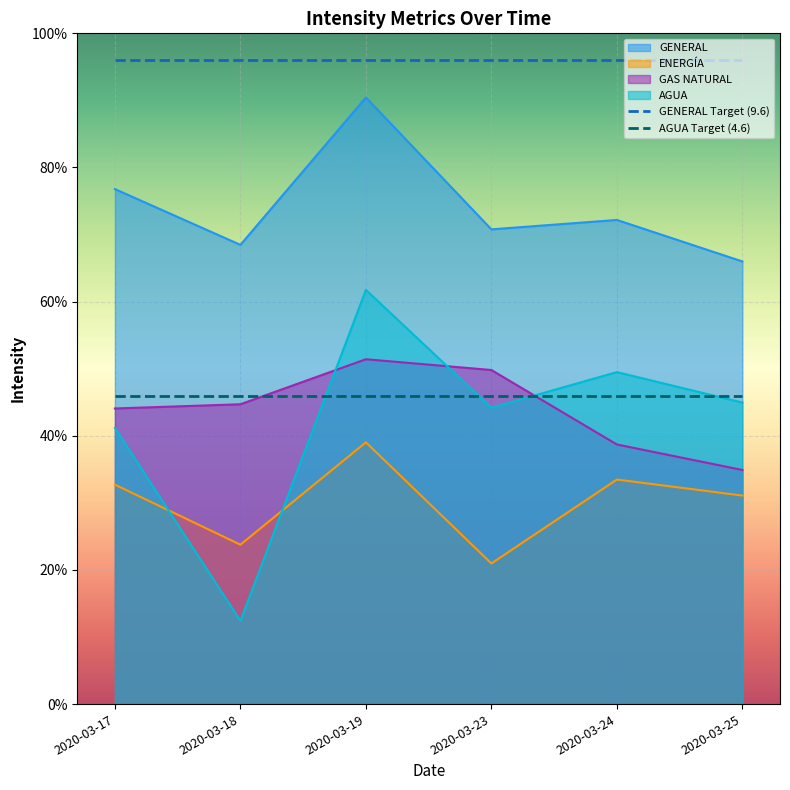

Reading left to right, what are all the values shown in this chart?

GENERAL: 7.7	6.8	9.0	7.1	7.2	6.6
ENERGÍA: 3.3	2.4	3.9	2.1	3.3	3.1
GAS NATURAL: 4.4	4.5	5.1	5.0	3.9	3.5
AGUA: 4.1	1.2	6.2	4.4	4.9	4.5